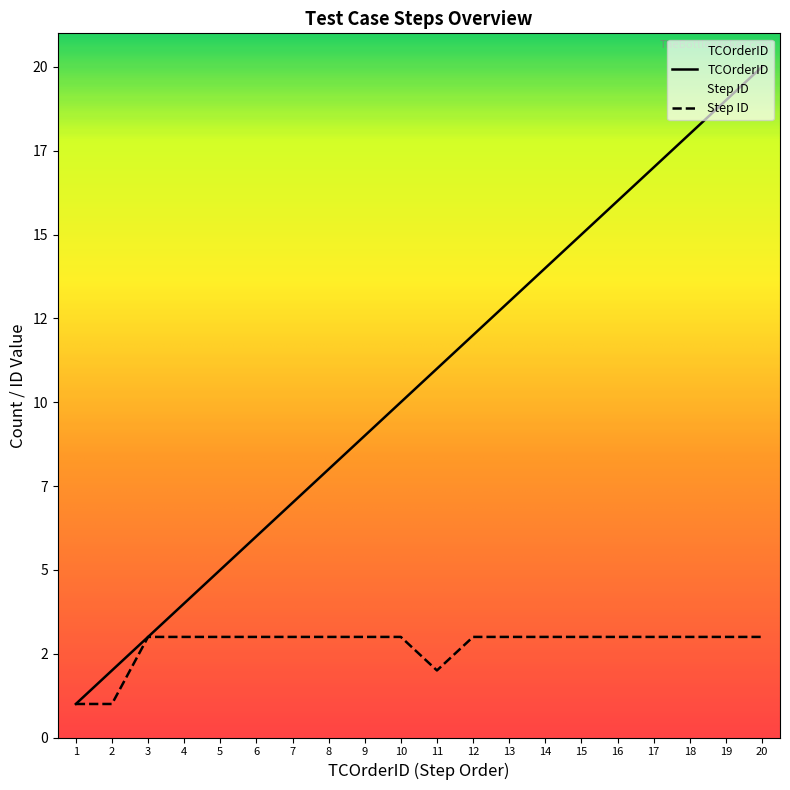

Reading right to left, extract all data points from this chart.

TCOrderID: 20=20	19=19	18=18	17=17	16=16	15=15	14=14	13=13	12=12	11=11	10=10	9=9	8=8	7=7	6=6	5=5	4=4	3=3	2=2	1=1
Step ID: 20=3	19=3	18=3	17=3	16=3	15=3	14=3	13=3	12=3	11=2	10=3	9=3	8=3	7=3	6=3	5=3	4=3	3=3	2=1	1=1